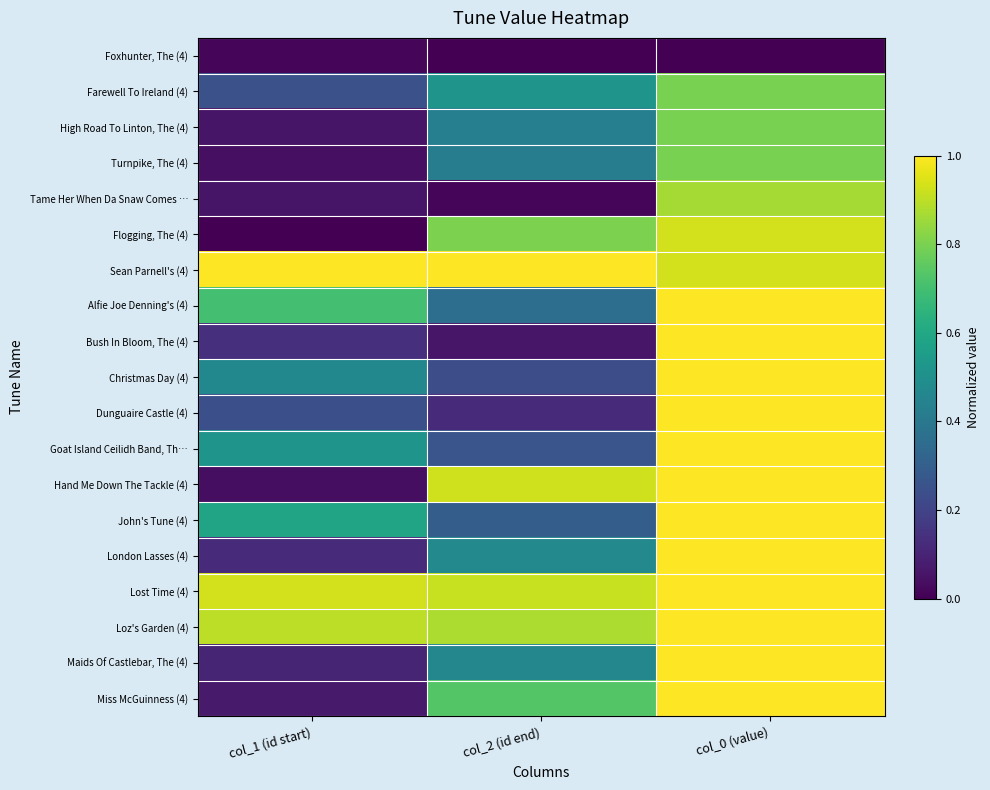

Reading right to left, extract all data points from this chart.

Foxhunter, The (4): col_0 (value)=0.0	col_2 (id end)=0.0	col_1 (id start)=0.0
Farewell To Ireland (4): col_0 (value)=0.8	col_2 (id end)=0.5	col_1 (id start)=0.2
High Road To Linton, The (4): col_0 (value)=0.8	col_2 (id end)=0.4	col_1 (id start)=0.1
Turnpike, The (4): col_0 (value)=0.8	col_2 (id end)=0.4	col_1 (id start)=0.0
Tame Her When Da Snaw Comes …: col_0 (value)=0.9	col_2 (id end)=0.0	col_1 (id start)=0.1
Flogging, The (4): col_0 (value)=0.9	col_2 (id end)=0.8	col_1 (id start)=0.0
Sean Parnell's (4): col_0 (value)=0.9	col_2 (id end)=1.0	col_1 (id start)=1.0
Alfie Joe Denning's (4): col_0 (value)=1.0	col_2 (id end)=0.4	col_1 (id start)=0.7
Bush In Bloom, The (4): col_0 (value)=1.0	col_2 (id end)=0.1	col_1 (id start)=0.1
Christmas Day (4): col_0 (value)=1.0	col_2 (id end)=0.2	col_1 (id start)=0.5
Dunguaire Castle (4): col_0 (value)=1.0	col_2 (id end)=0.1	col_1 (id start)=0.2
Goat Island Ceilidh Band, Th…: col_0 (value)=1.0	col_2 (id end)=0.3	col_1 (id start)=0.5
Hand Me Down The Tackle (4): col_0 (value)=1.0	col_2 (id end)=0.9	col_1 (id start)=0.0
John's Tune (4): col_0 (value)=1.0	col_2 (id end)=0.3	col_1 (id start)=0.6
London Lasses (4): col_0 (value)=1.0	col_2 (id end)=0.5	col_1 (id start)=0.1
Lost Time (4): col_0 (value)=1.0	col_2 (id end)=0.9	col_1 (id start)=0.9
Loz's Garden (4): col_0 (value)=1.0	col_2 (id end)=0.9	col_1 (id start)=0.9
Maids Of Castlebar, The (4): col_0 (value)=1.0	col_2 (id end)=0.5	col_1 (id start)=0.1
Miss McGuinness (4): col_0 (value)=1.0	col_2 (id end)=0.7	col_1 (id start)=0.1